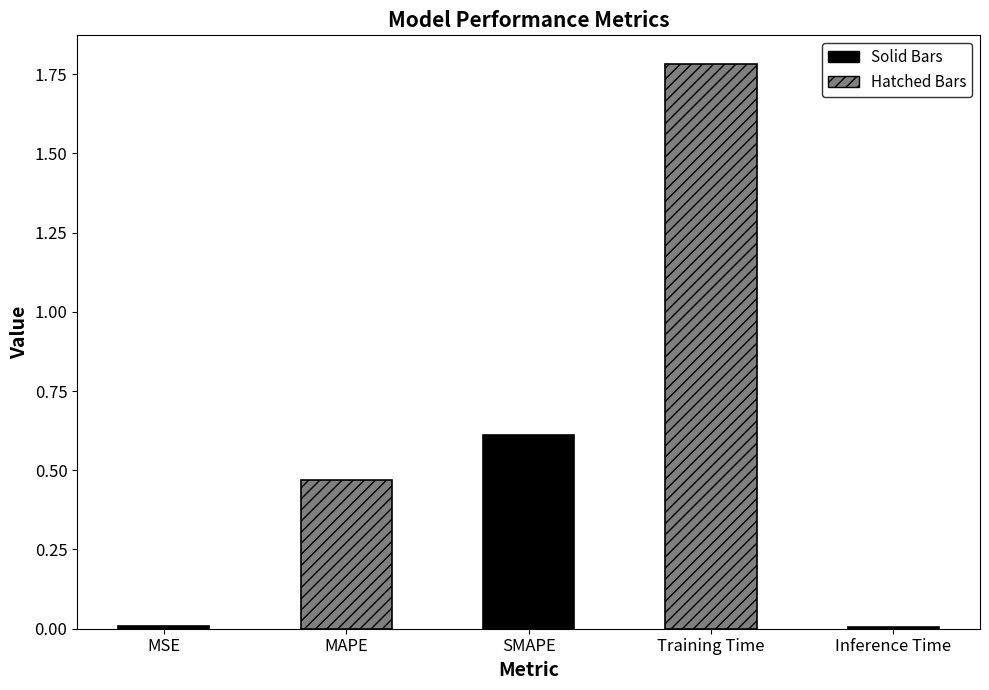

What position from the right is SMAPE?

3